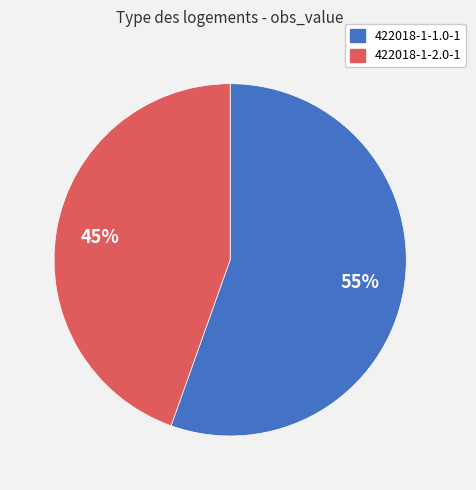

Do 422018-1-1.0-1 and 422018-1-2.0-1 together represent more than half of the pie?

Yes